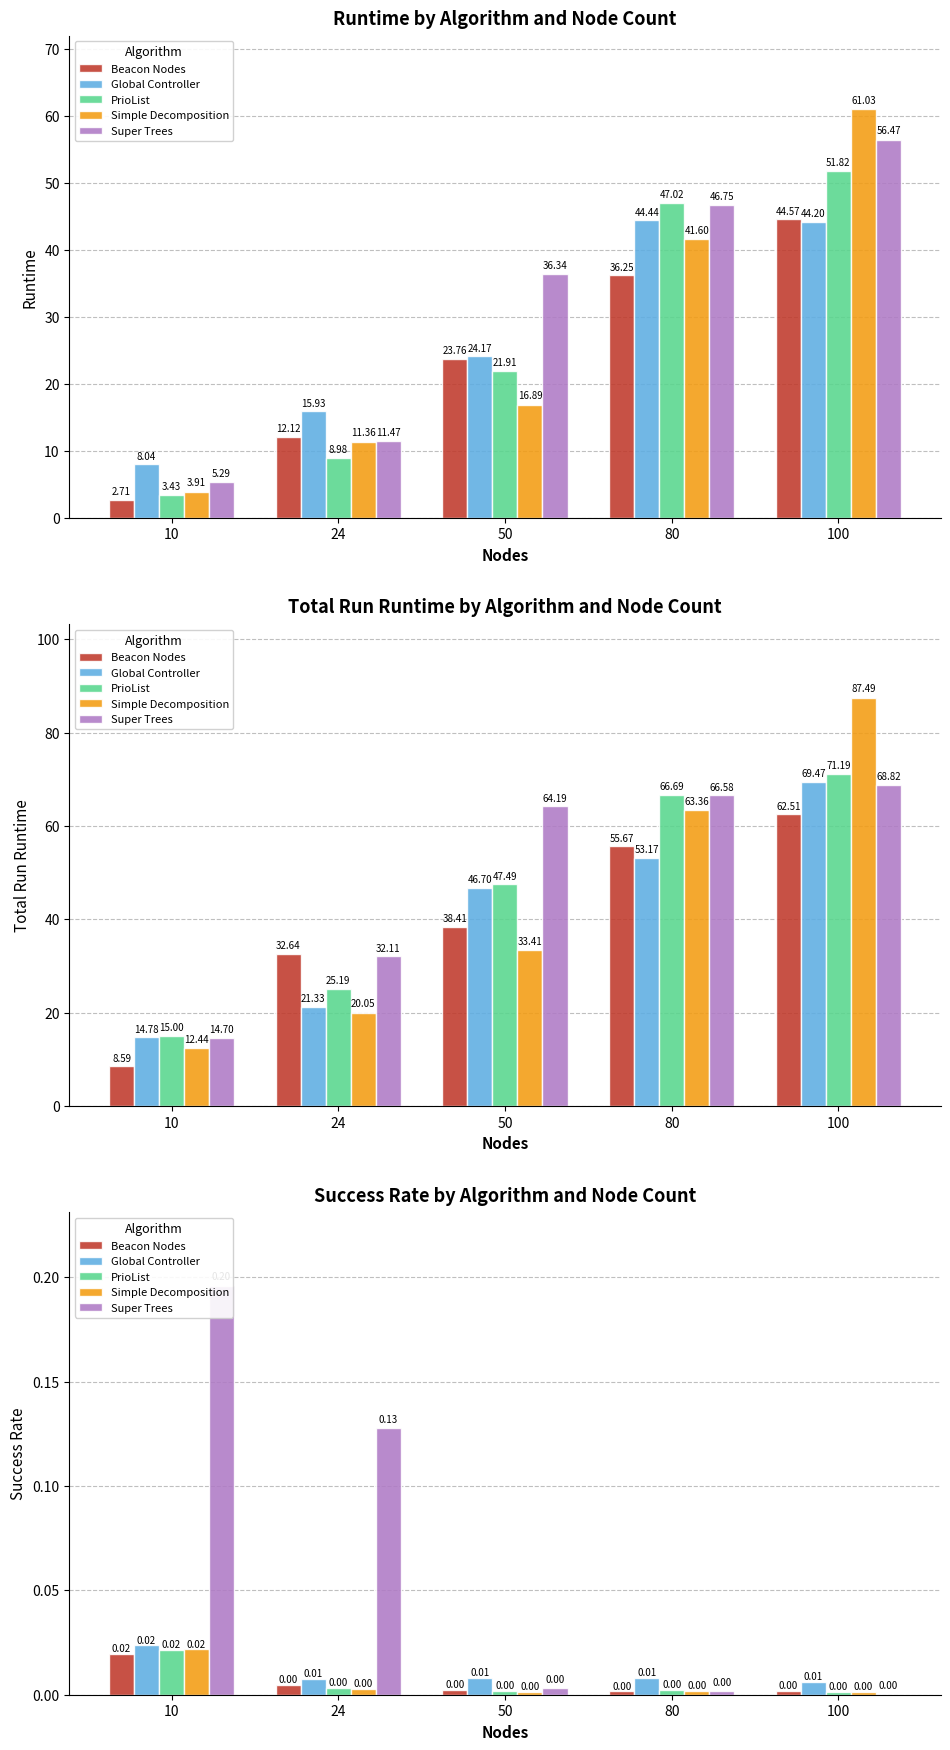

At which category is the sum across all series the highest?

10